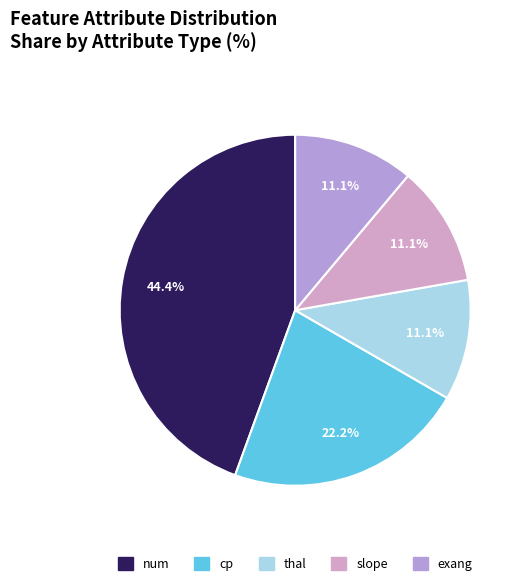

Is there a majority slice in this chart?

No